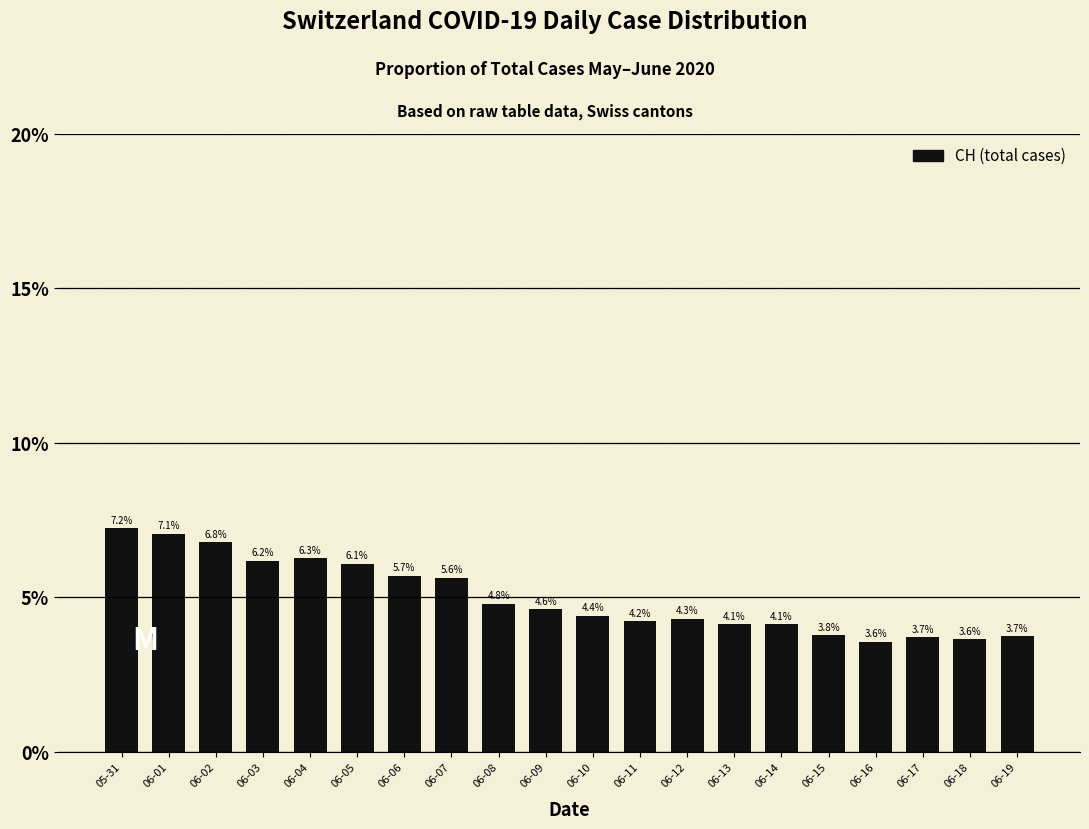

What is the sum of the values at 06-15 and 06-01?

10.8